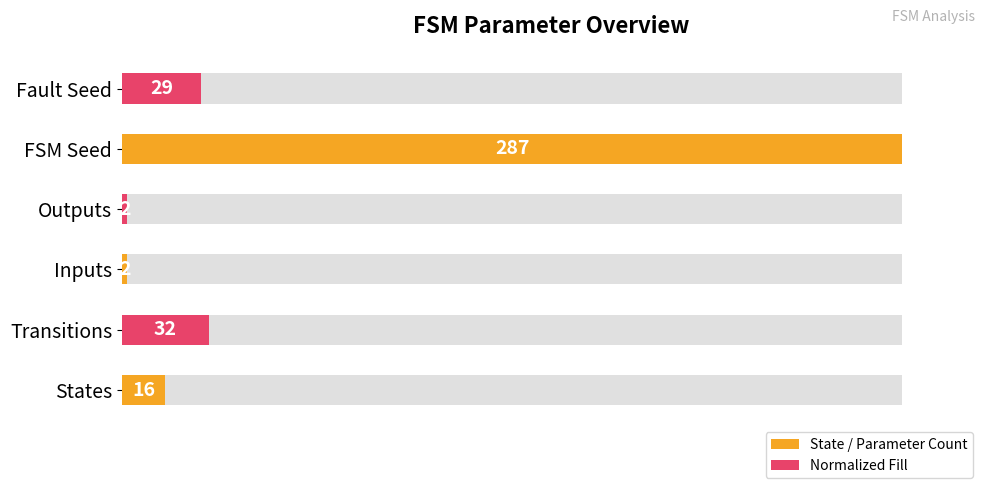

Count the number of categories in the chart.

6